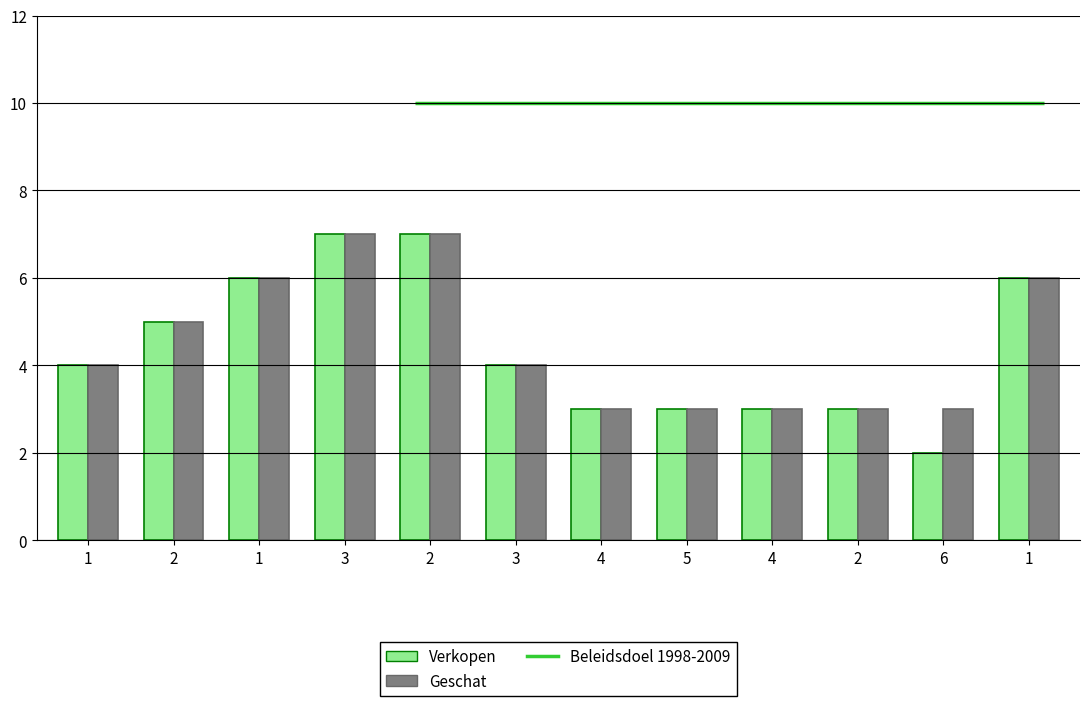

Between 4 and 6, which series saw the biggest shift?

Verkopen